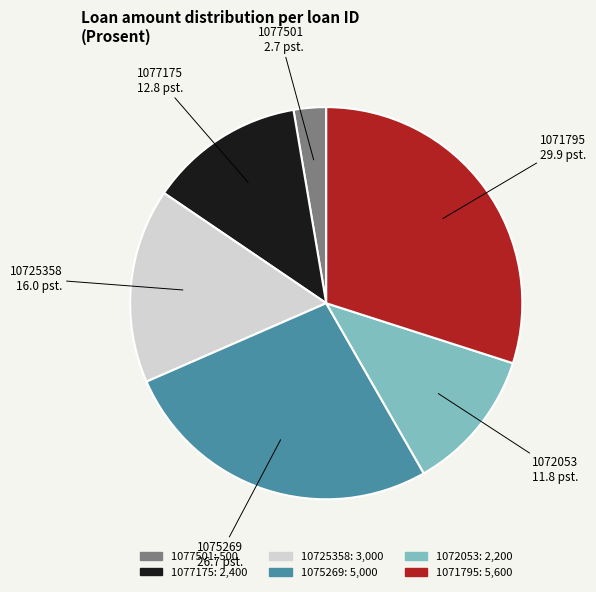

Which has a higher value, 1071795 or 10725358?

1071795